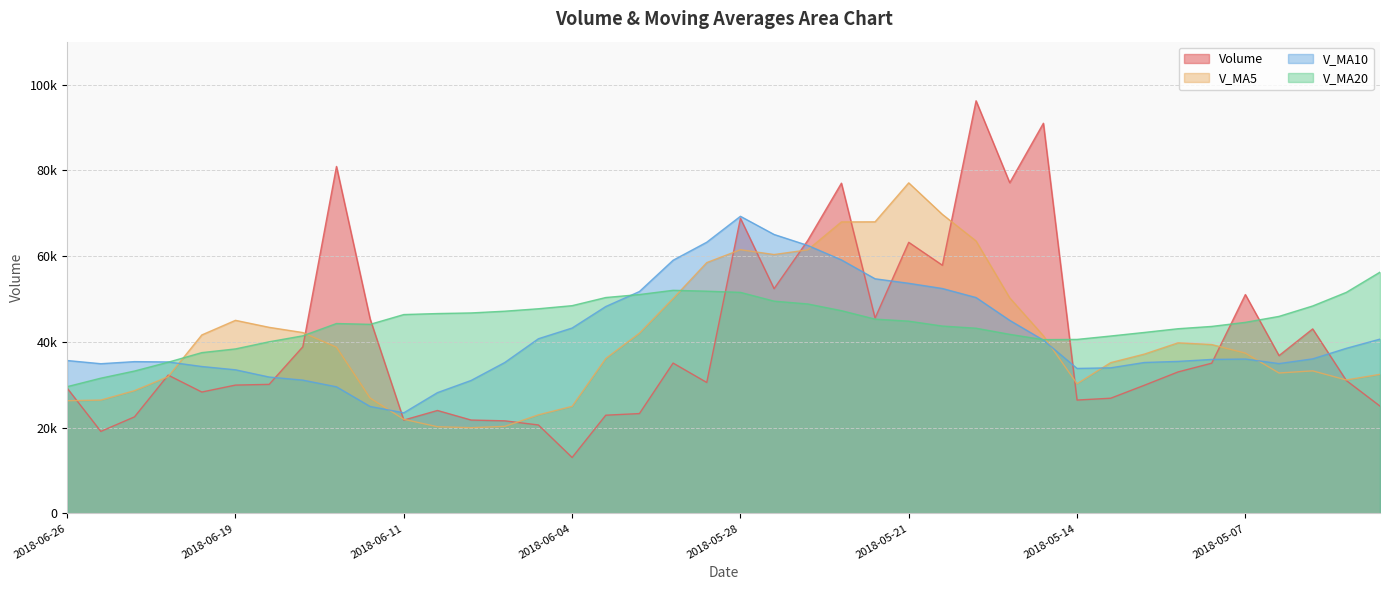

Which series changed the most between 2018-05-22 and 2018-05-17?

volume